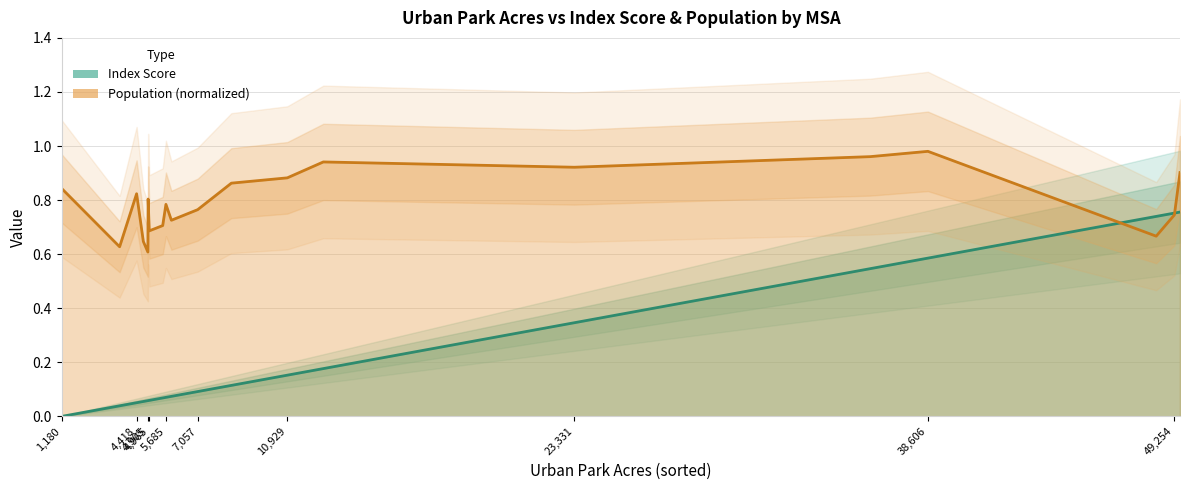

The value of Index Score line at 38,606 is 0.4. True or false?

False